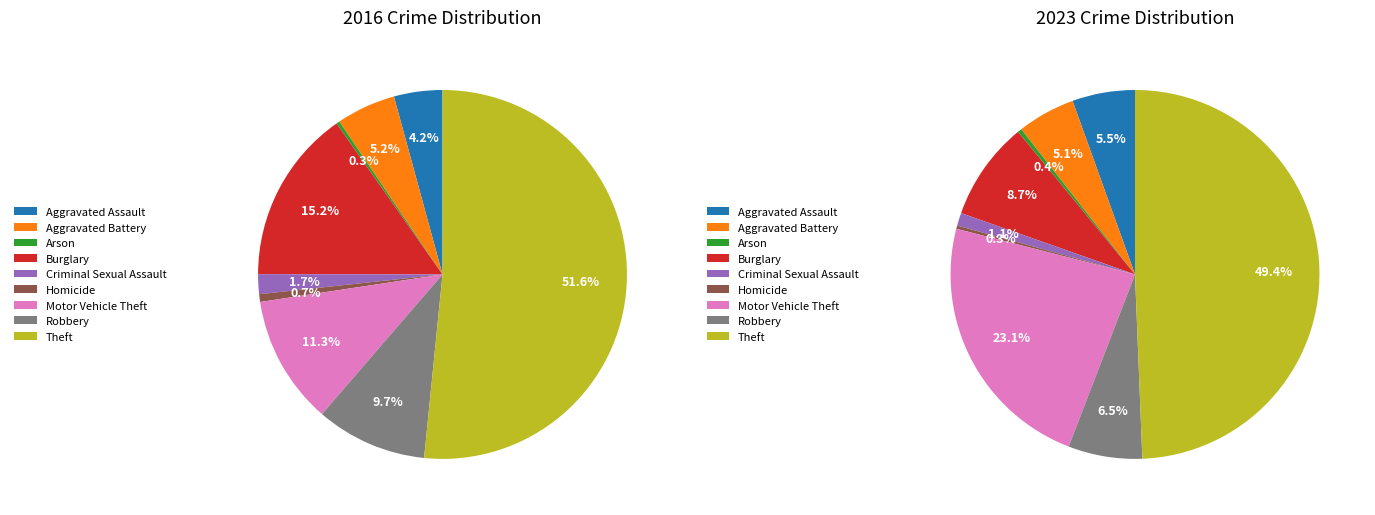

Combined, what portion of the pie is Burglary and Motor Vehicle Theft?

26.5%